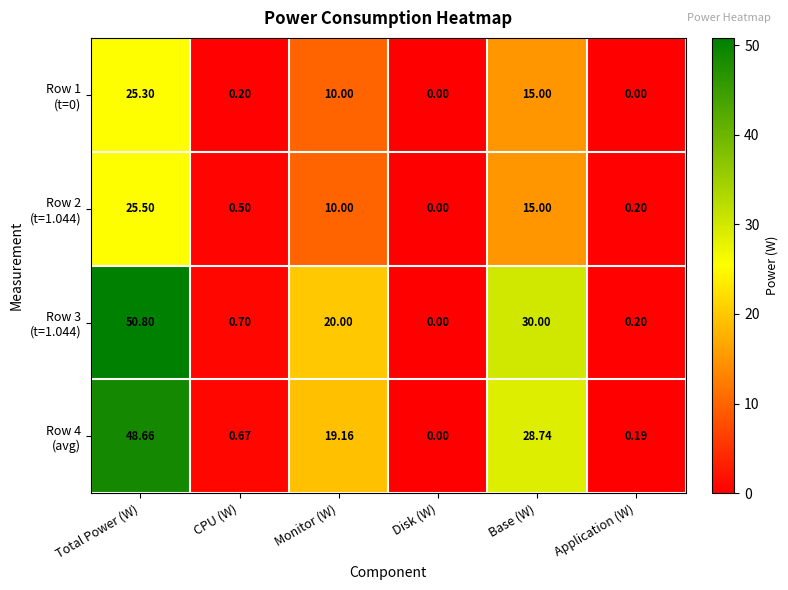

Which category has the highest value across all series?

Total Power (W)